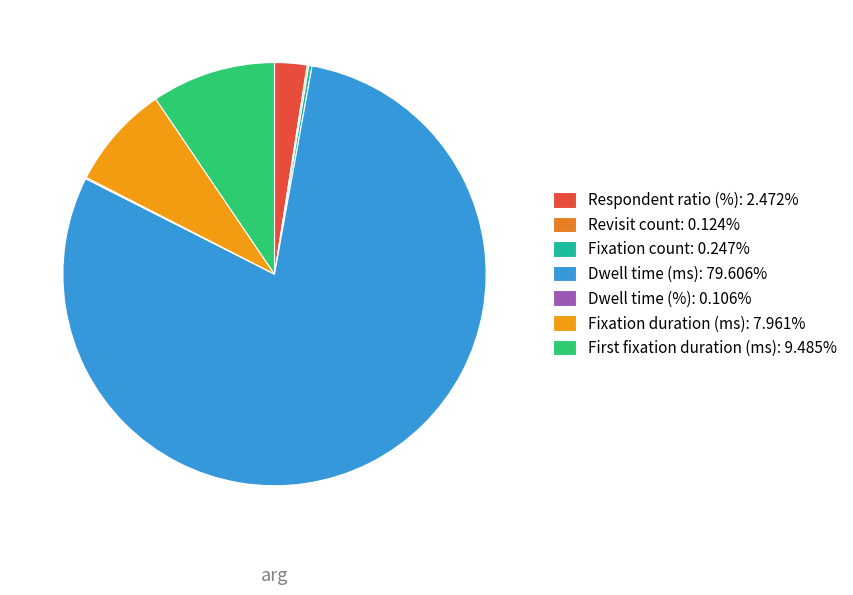

Is the sum of Revisit count and Fixation count greater than half?

No